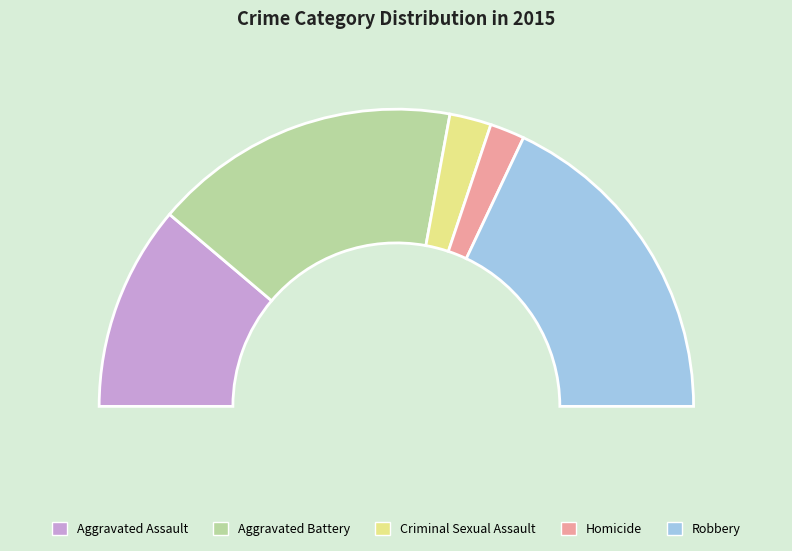

How many segments does this pie chart have?

5